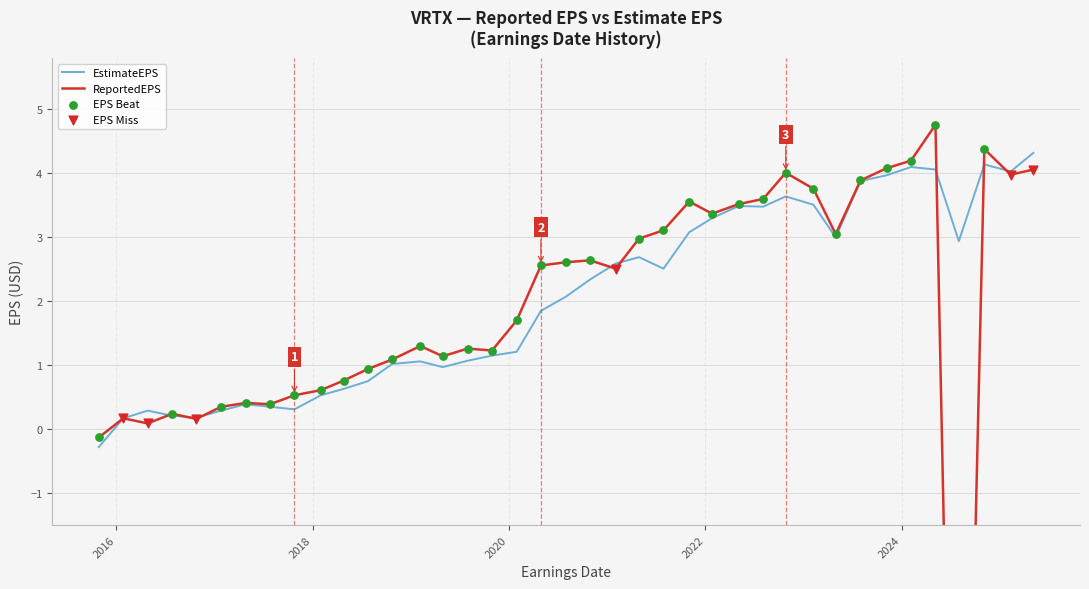

Which series contains the highest Y value?

ReportedEPS